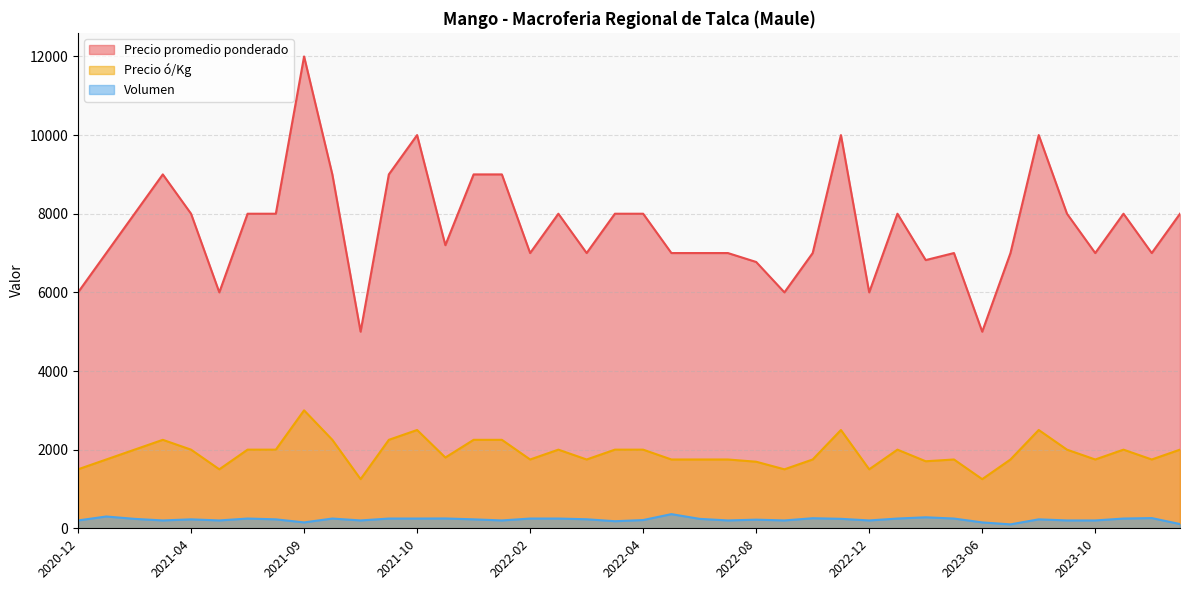

What is the minimum value shown in the chart?

100